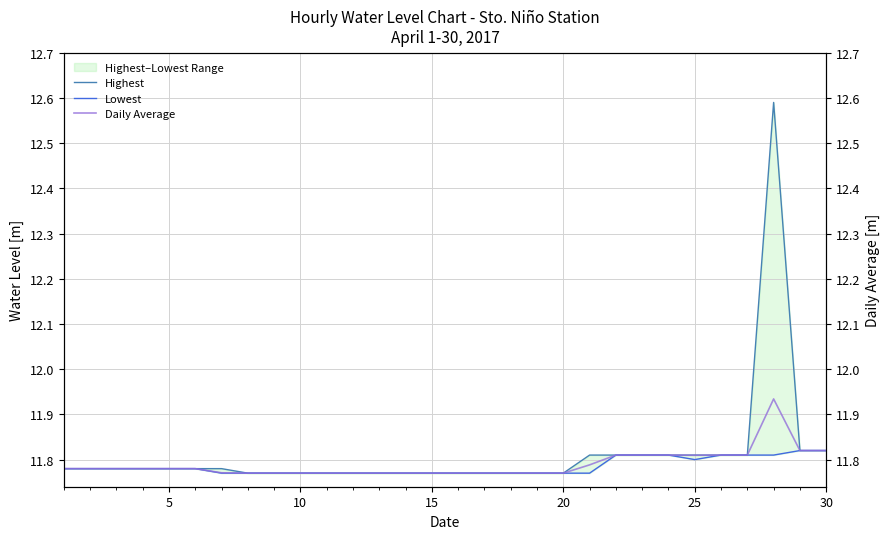

True or false: Highest and Lowest cross at least once.

False